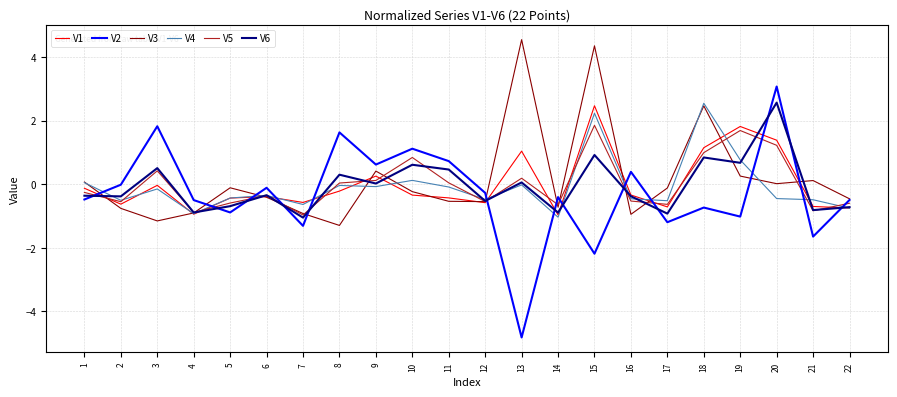

Which series has the widest spread of values?

V2